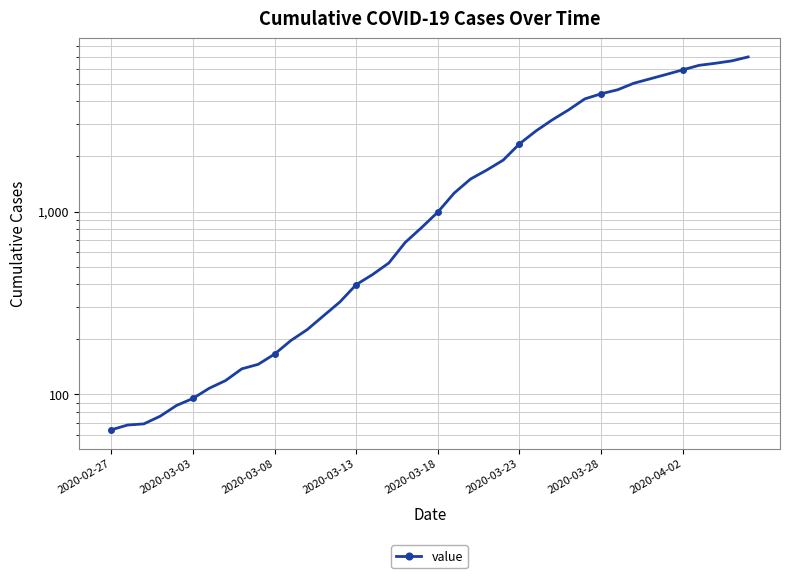

What is the sum of the values at 31 and 15?

5026